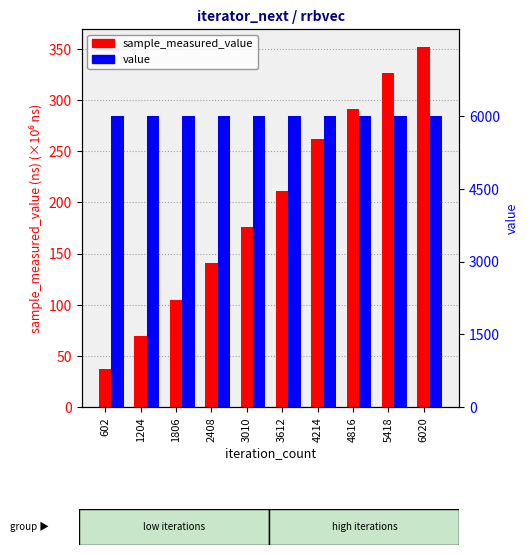

Does the chart contain stacked bars?

No